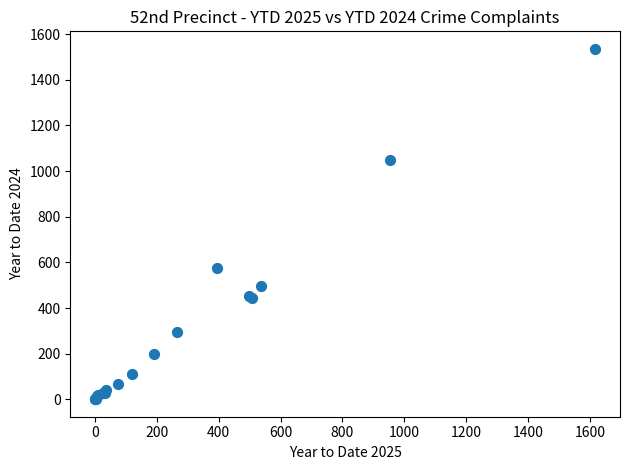

What Y value in the scatter plot is closest to 768?

577